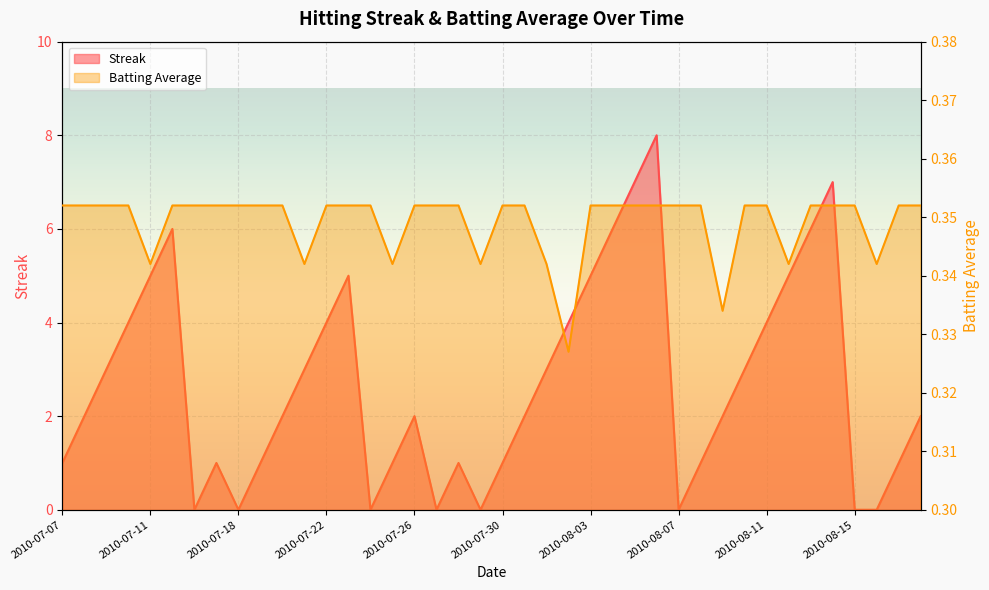

At which category is the sum across all series the highest?

2010-08-06